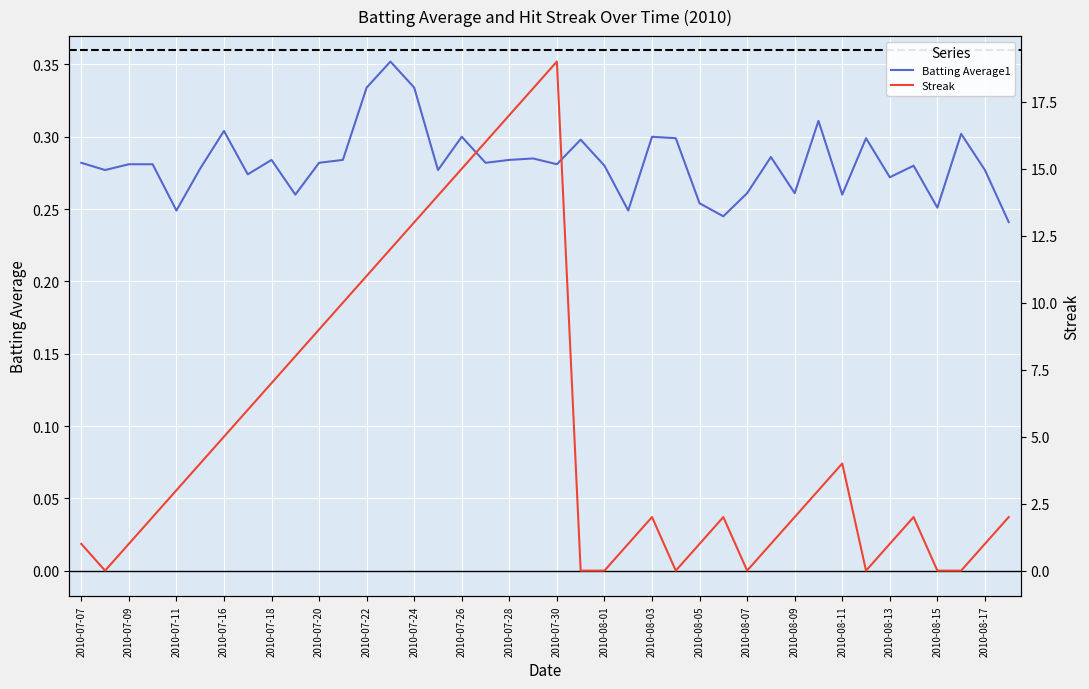

Reading left to right, what are all the values shown in this chart?

Batting Average1: 0.3	0.3	0.3	0.3	0.2	0.3	0.3	0.3	0.3	0.3	0.3	0.3	0.3	0.4	0.3	0.3	0.3	0.3	0.3	0.3	0.3	0.3	0.3	0.2	0.3	0.3	0.3	0.2	0.3	0.3	0.3	0.3	0.3	0.3	0.3	0.3	0.3	0.3	0.3	0.2
Streak: 1.0	0.0	1.0	2.0	3.0	4.0	5.0	6.0	7.0	8.0	9.0	10.0	11.0	12.0	13.0	14.0	15.0	16.0	17.0	18.0	19.0	0.0	0.0	1.0	2.0	0.0	1.0	2.0	0.0	1.0	2.0	3.0	4.0	0.0	1.0	2.0	0.0	0.0	1.0	2.0